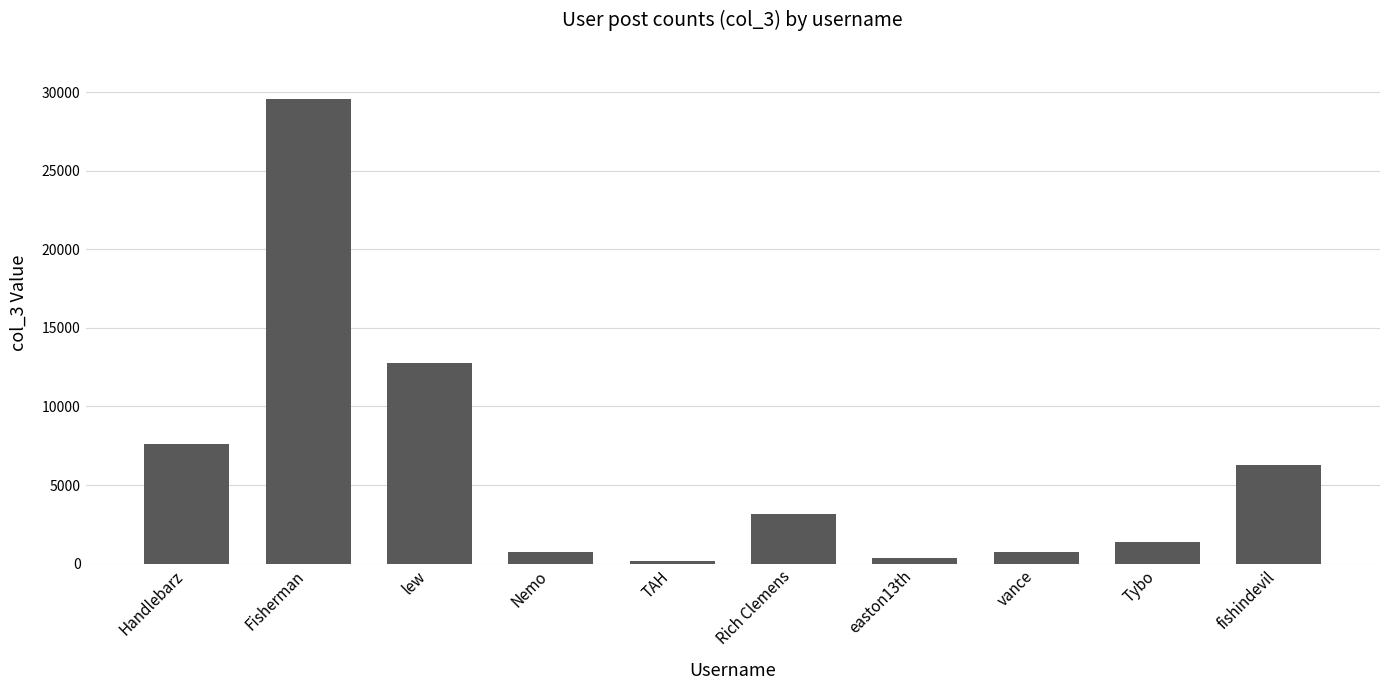

How many values are below 3131?

5